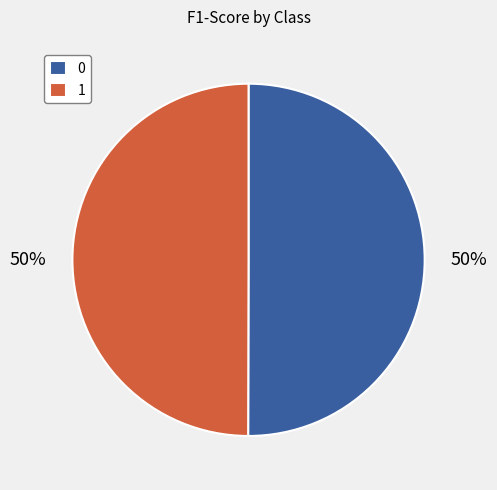

The 1 slice represents 50% of the pie. True or false?

True